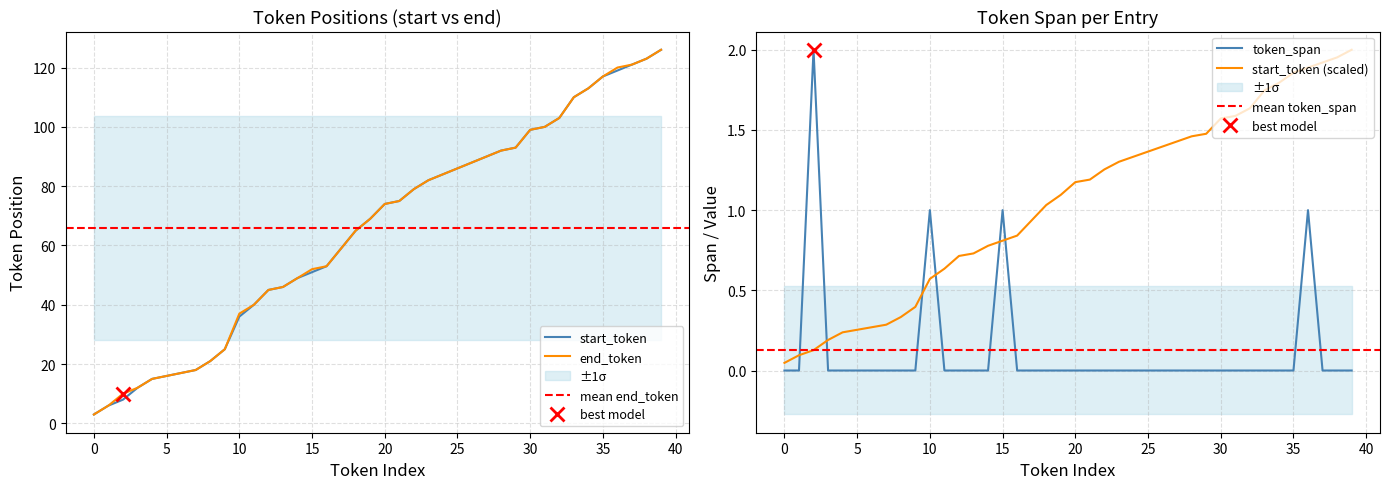

The end_token series shows 103 at 32. True or false?

True